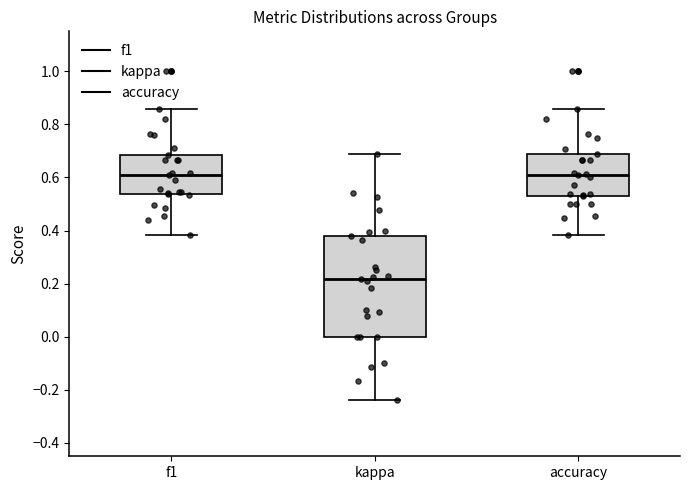

Reading left to right, read every box against the y-axis: the position of its median line, the range the box covers, and the ends of its whiskers. The values are not printed on the chart, so give them approximately, as read against the axis.

f1: median 0.62, box 0.54 to 0.68, whiskers 0.38 to 0.86
kappa: median 0.22, box 0.00 to 0.38, whiskers -0.24 to 0.68
accuracy: median 0.60, box 0.52 to 0.68, whiskers 0.38 to 0.86